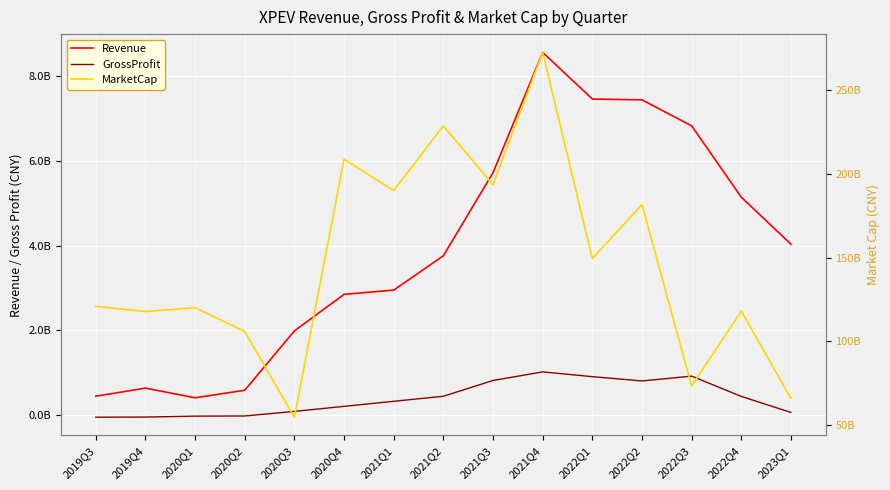

How many data points in Revenue are less than 3761279000?

7